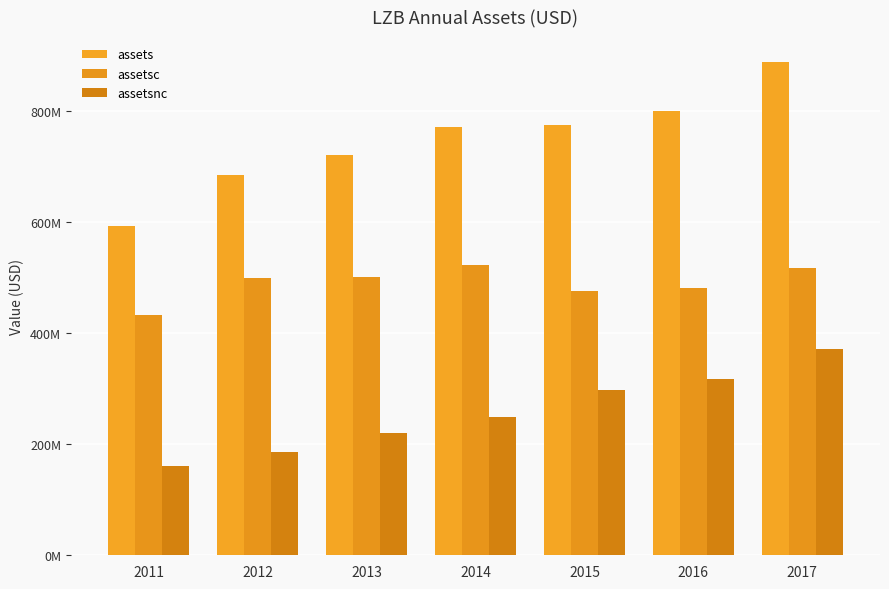

What are all the series names shown in the legend?

assets, assetsc, assetsnc